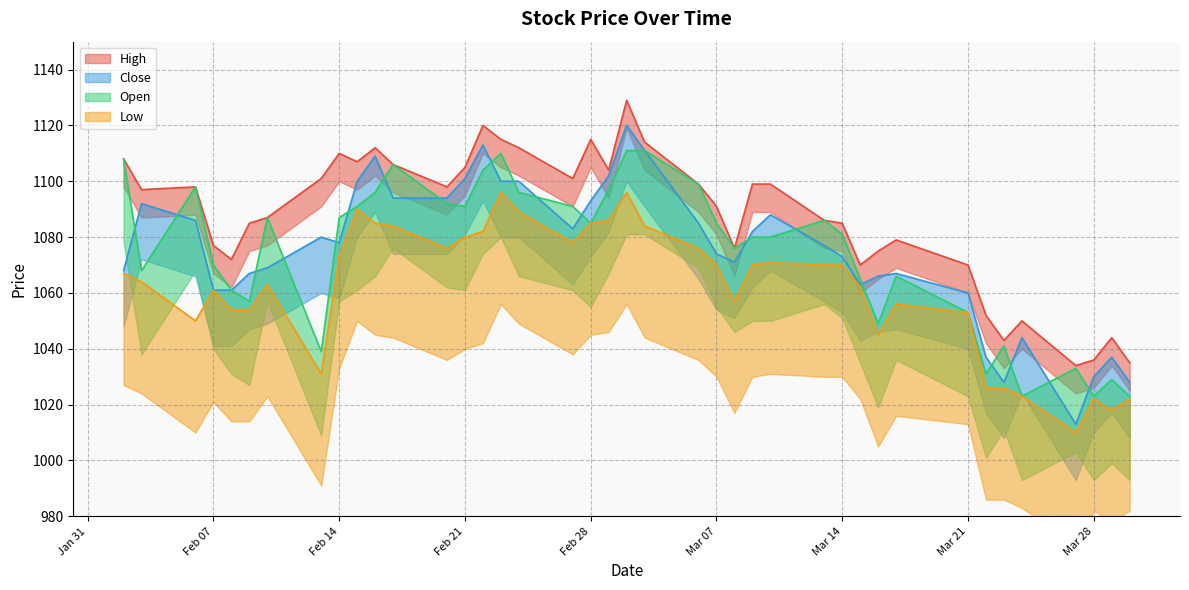

What is the average value of the Close series?

1075